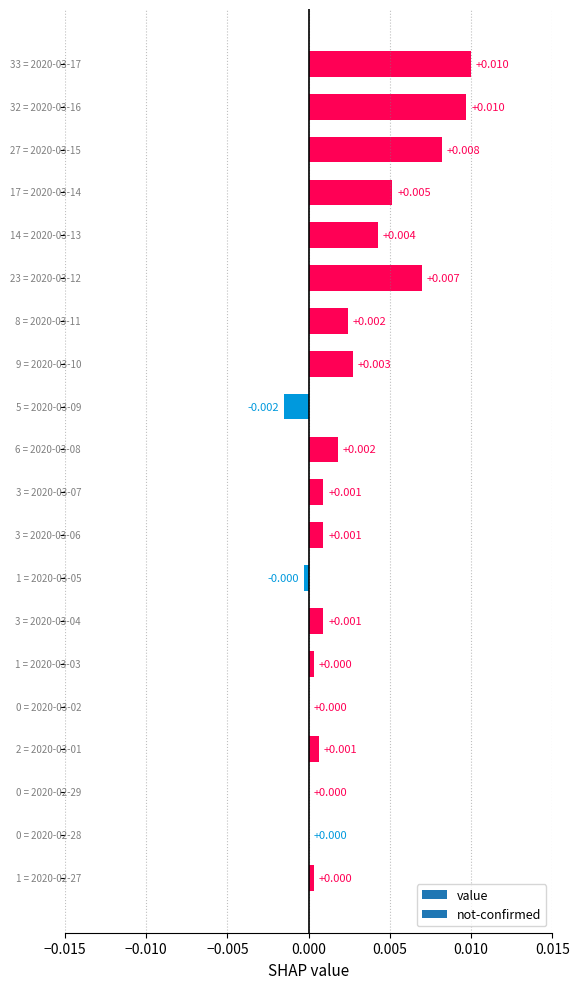

Which category has the highest value across all series?

2020-03-17